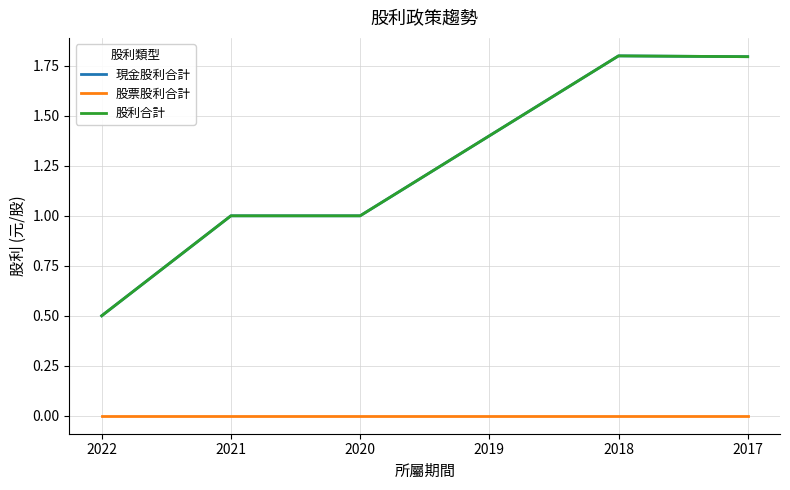

Does the chart display data point markers on the line(s)?

No